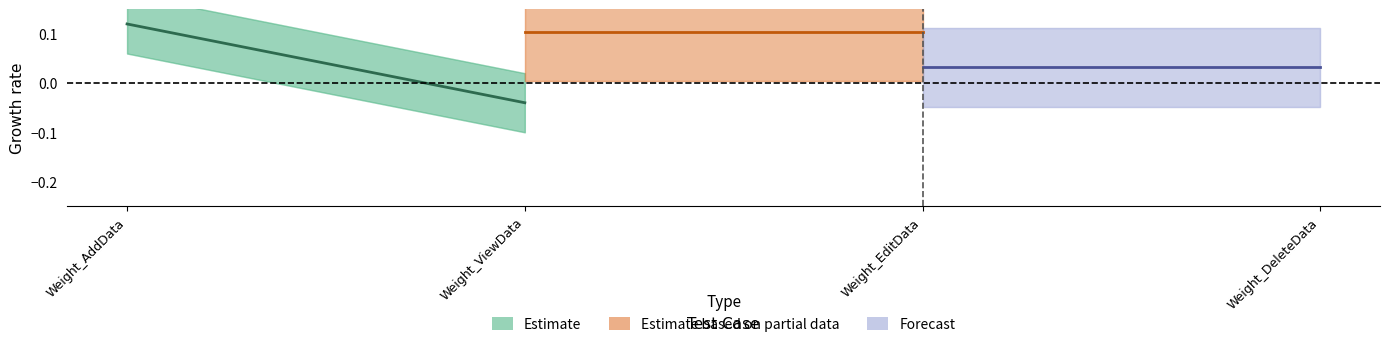

Reading left to right, extract all data points from this chart.

Estimate: 0.1	-0.0
Estimate based on partial data: 0.1	0.1
Forecast: 0.0	0.0